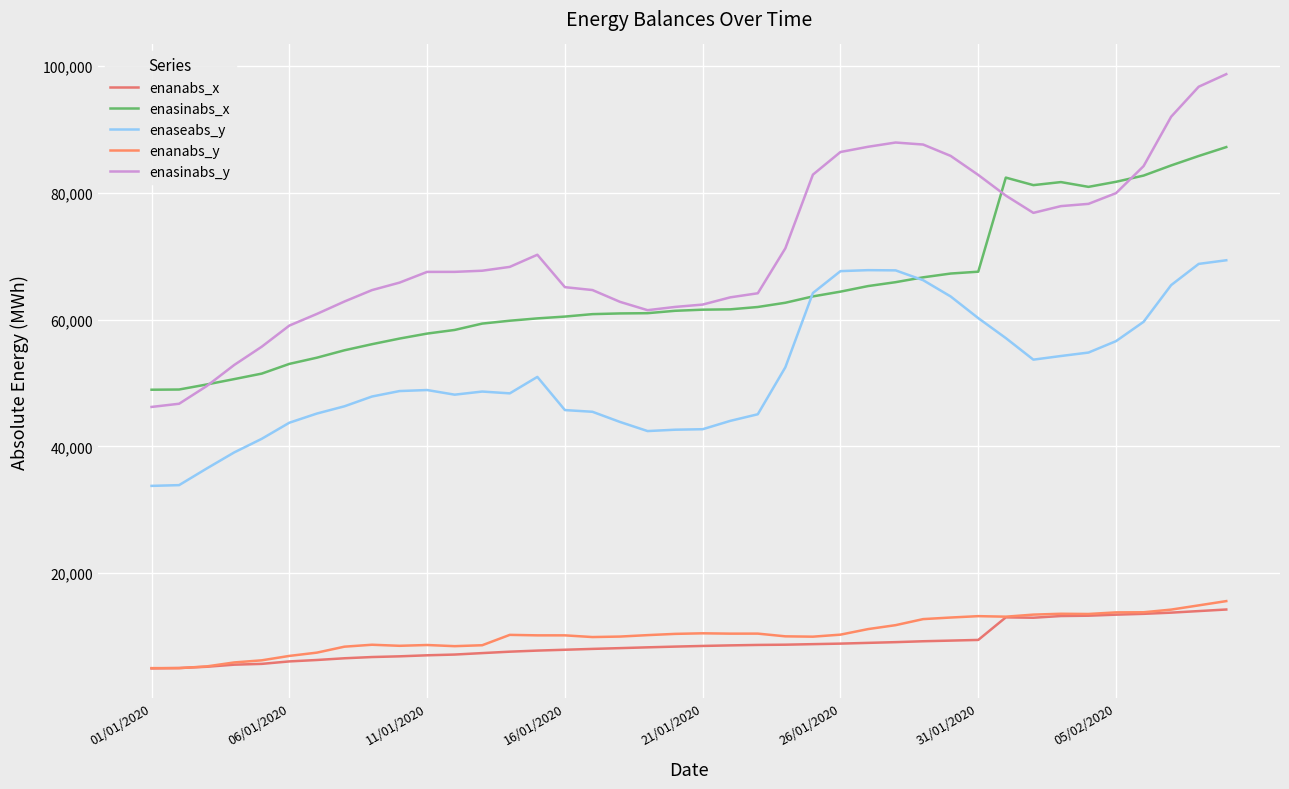

Which series has the largest total across all categories?

enasinabs_y